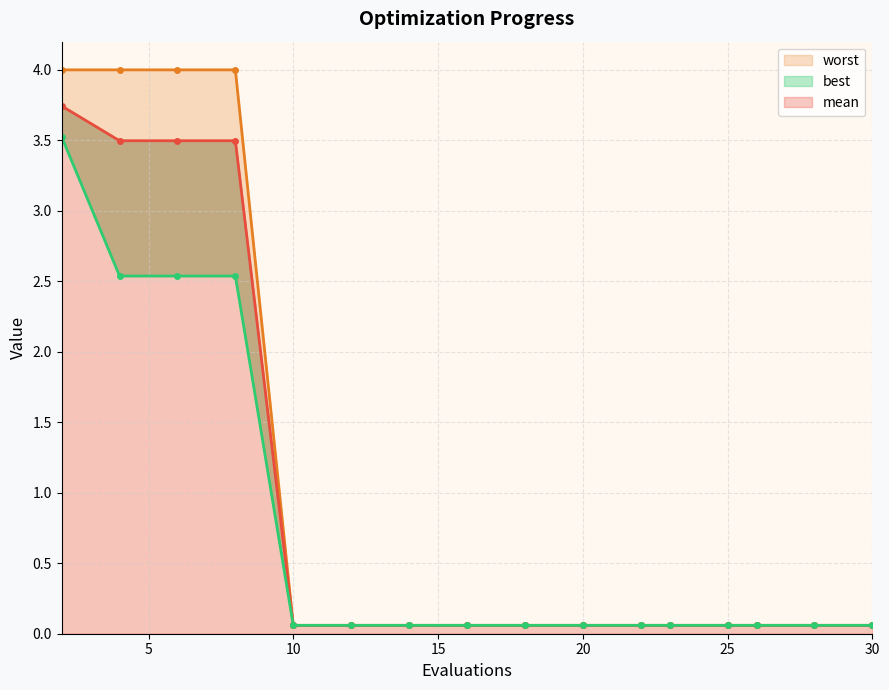

Is it true that mean equals 0.0 at 25?

False